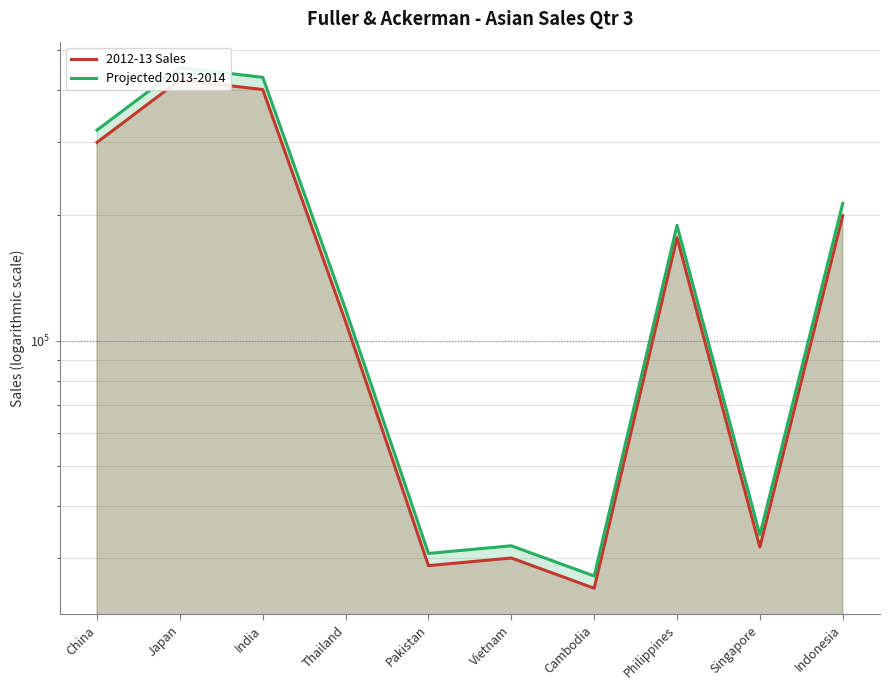

Which series has the largest range (max minus min)?

Projected 2013-2014